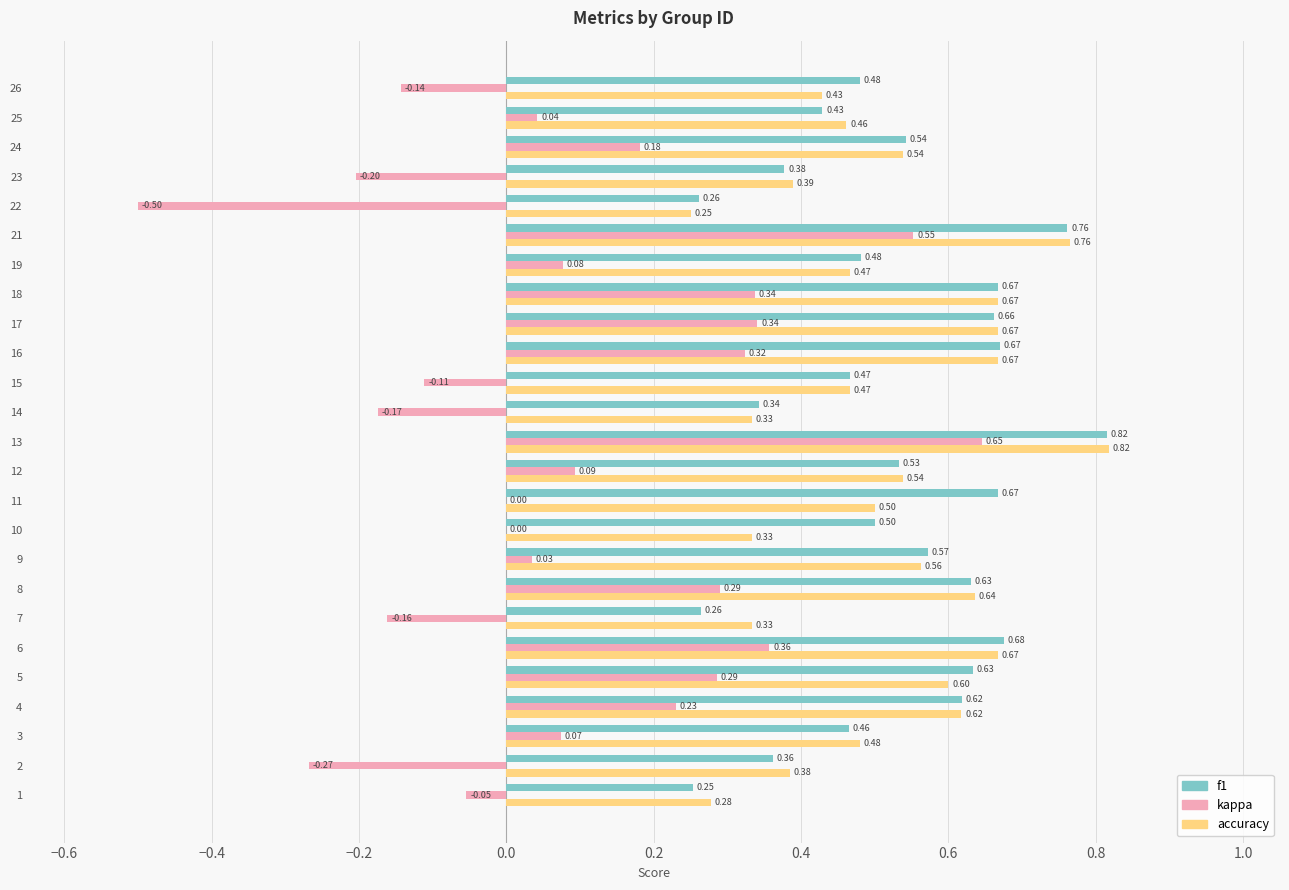

What is the total value across all series at 24?

1.3